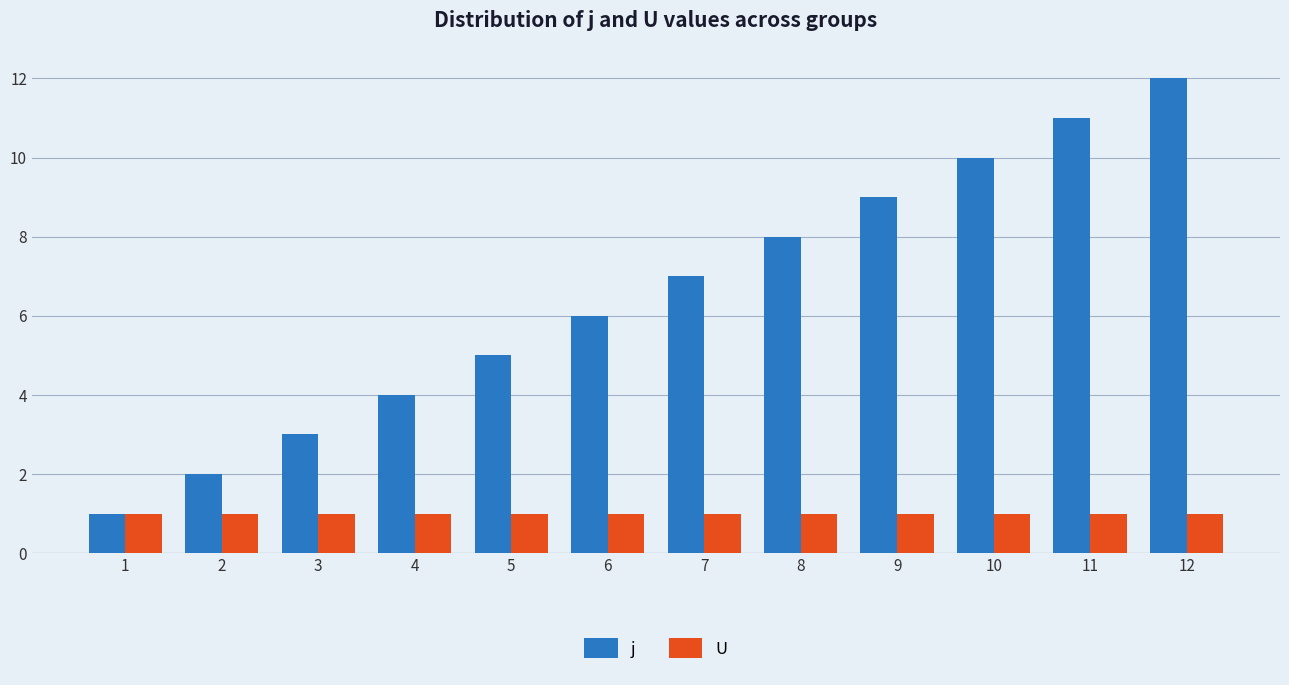

What is the difference between the maximum and minimum values in the j series?

11